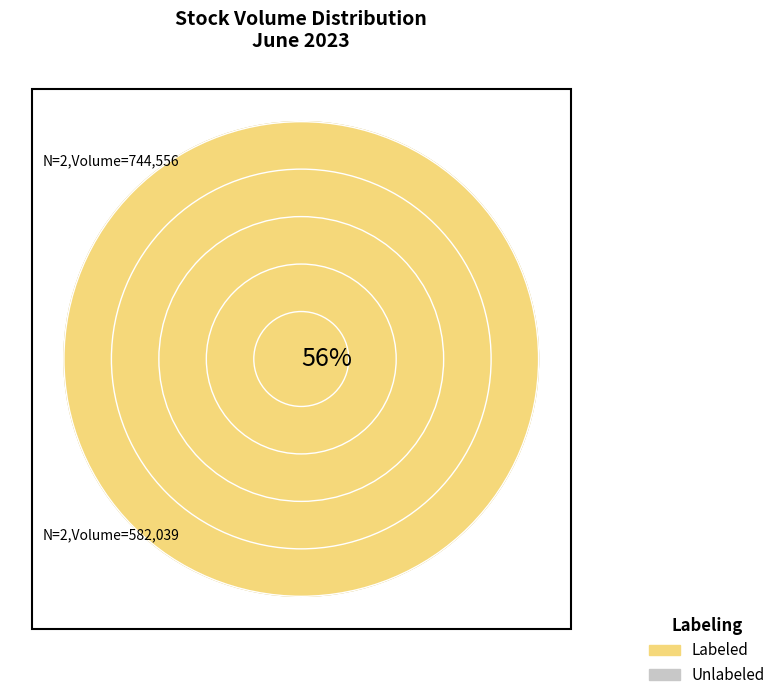

Is it true that 8 is 2% of the pie?

True